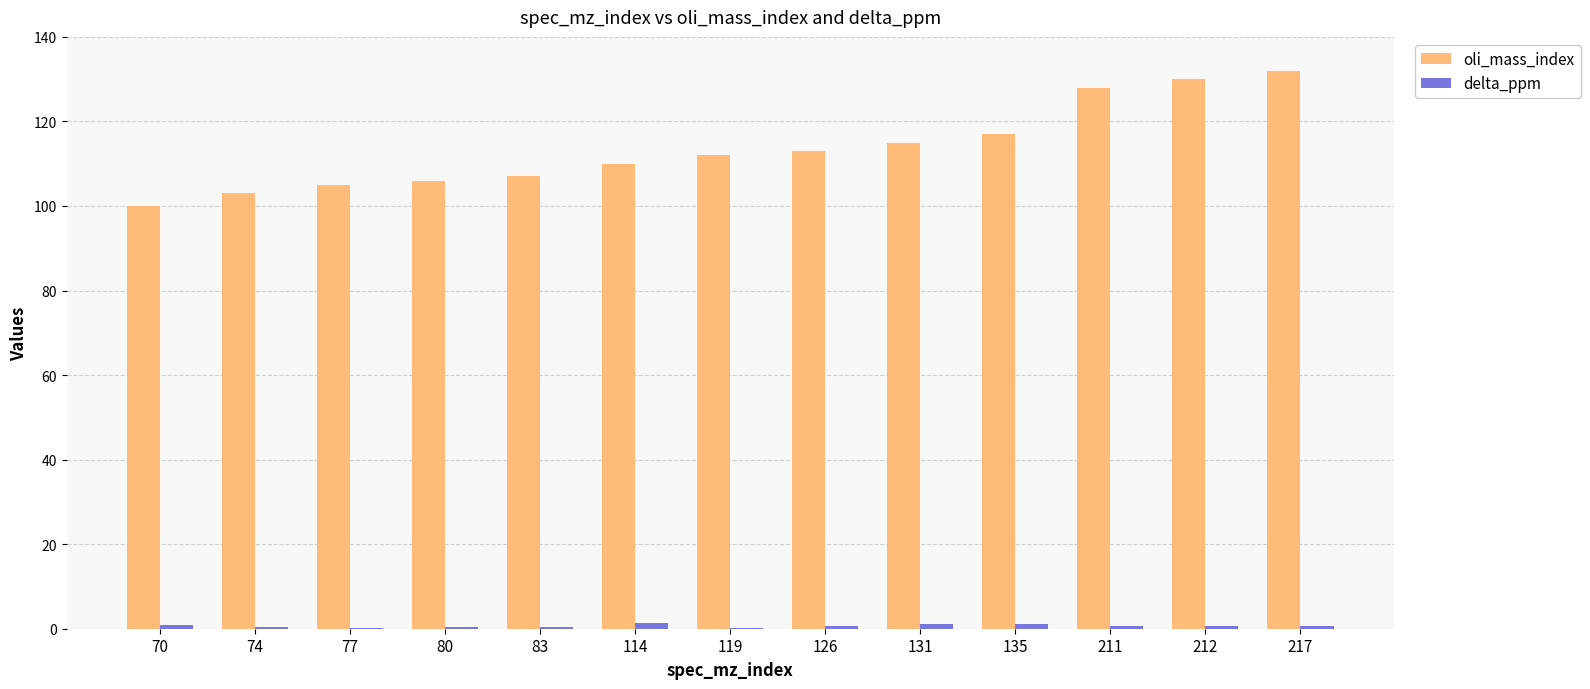

Which series has the largest range (max minus min)?

oli_mass_index